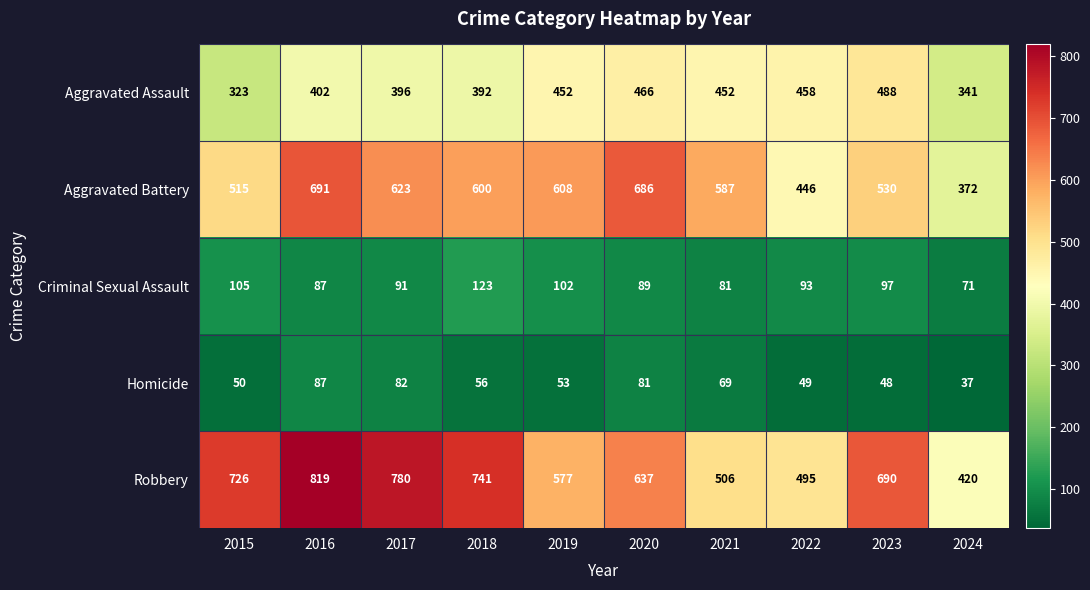

At which category does the chart reach its peak across all series?

2016